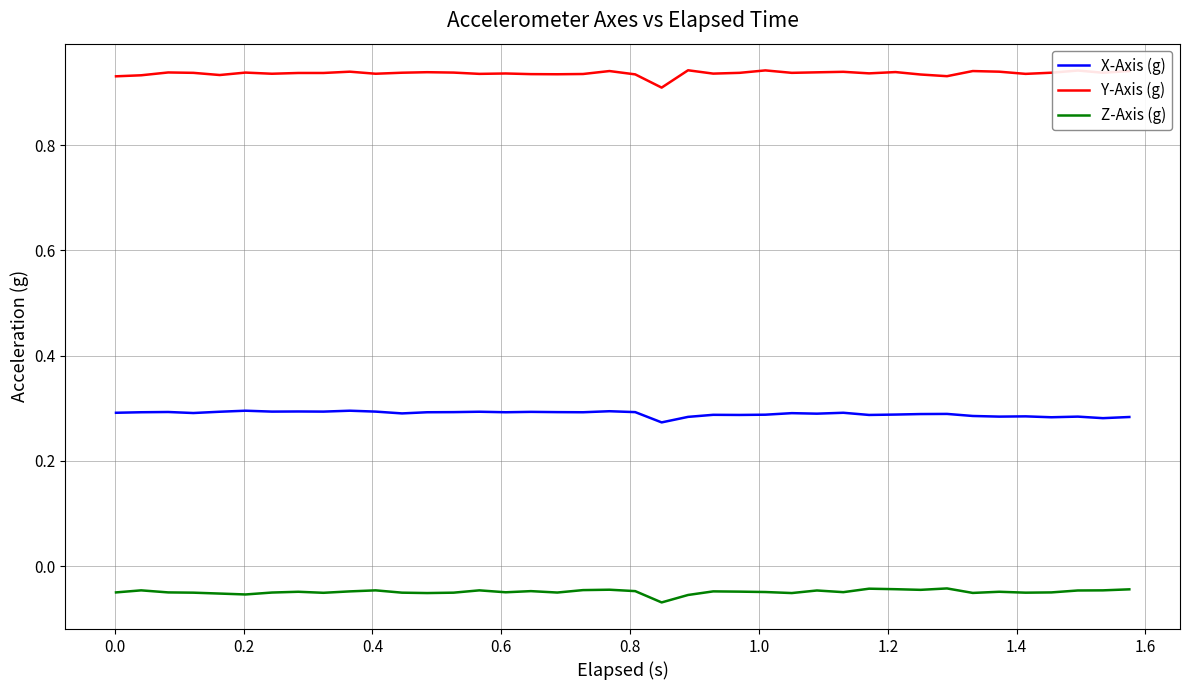

Rank the series by their maximum value, from highest to lowest.

Y-Axis (g), X-Axis (g), Z-Axis (g)